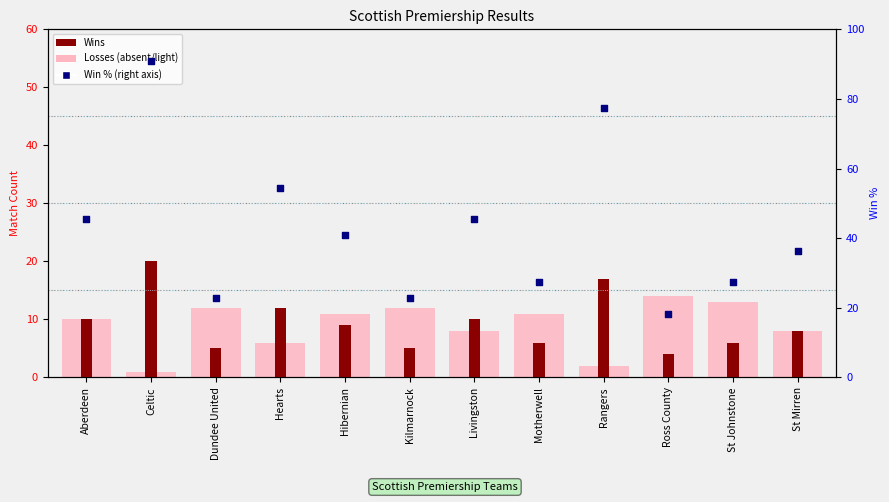

At how many categories does at least one series exceed 52?

3